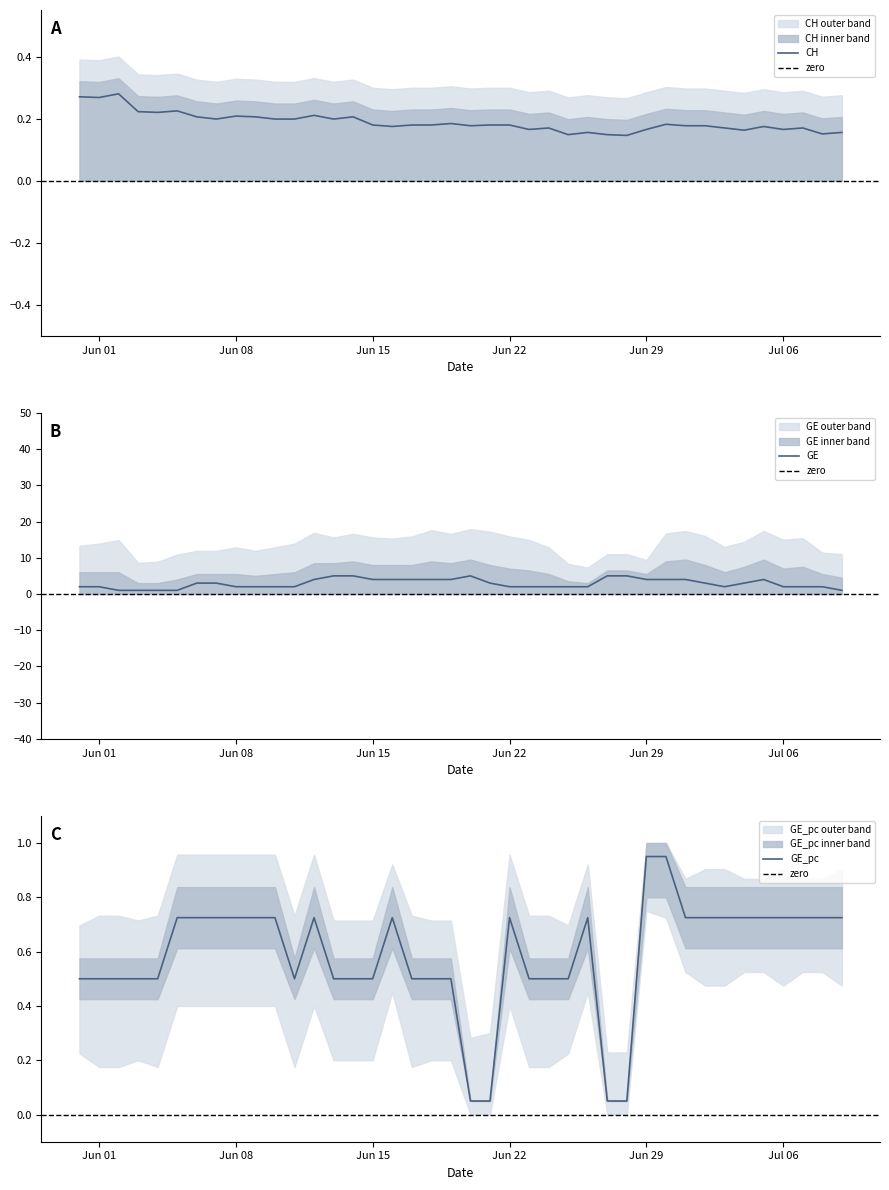

What is the value of the CH point at the 11th from the left?

0.2